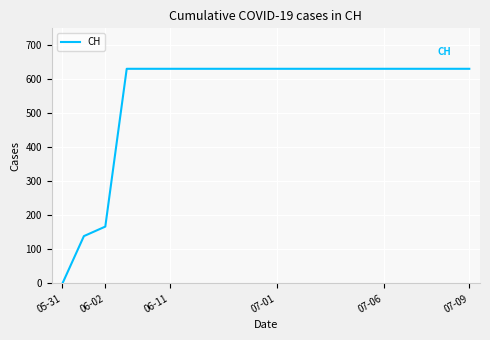

What is the difference between the maximum and minimum values?

631